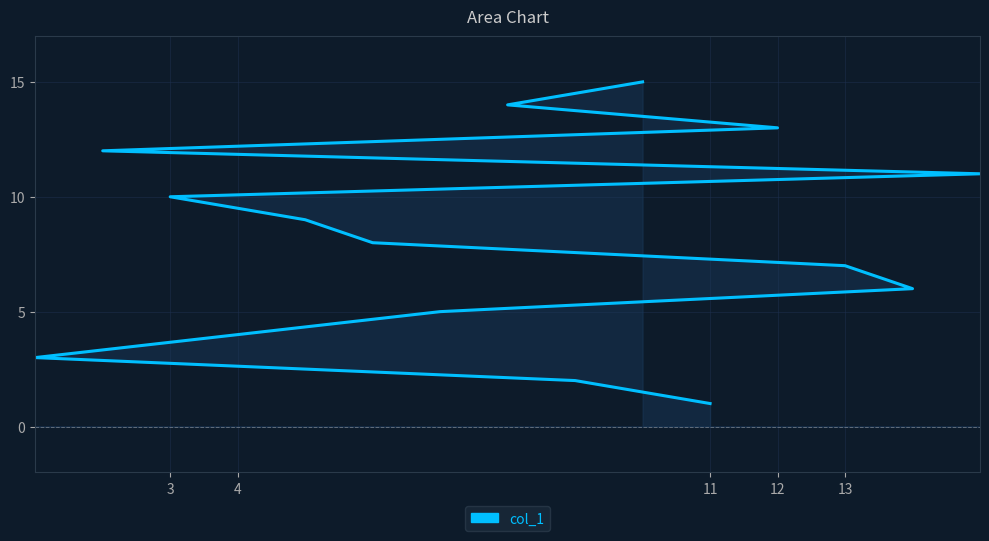

Reading right to left, what are all the values shown in this chart?

15	14	13	12	11	10	9	8	7	6	5	4	3	2	1